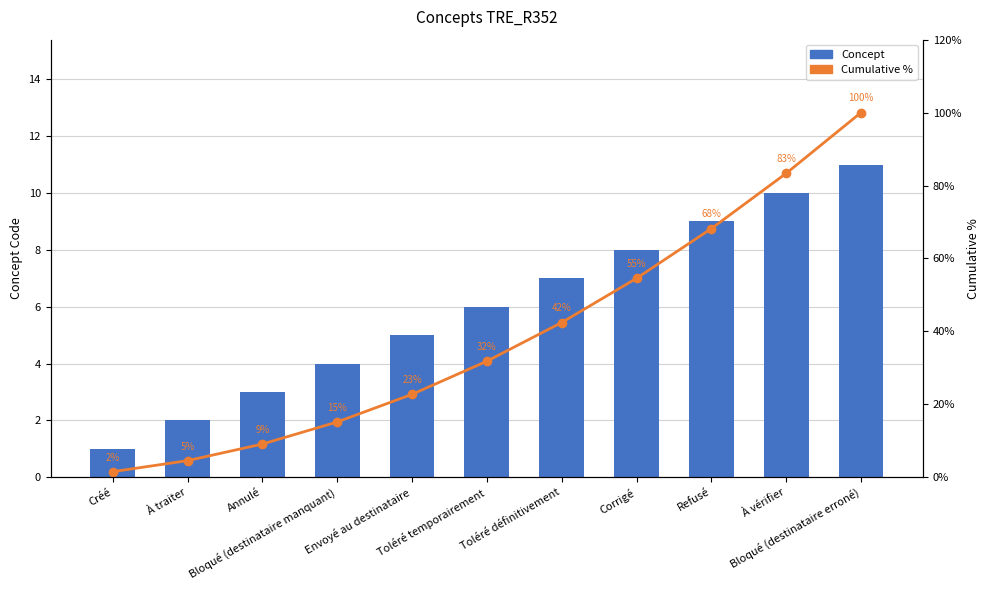

At which label does Cumulative % first exceed 31?

Toléré temporairement